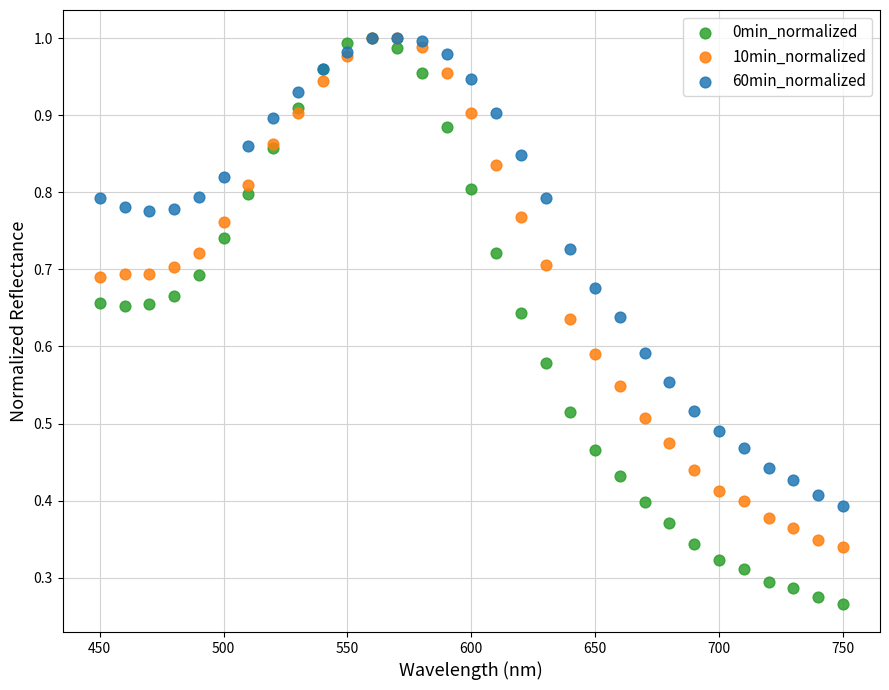

Which series contains the lowest Y value?

0min_normalized